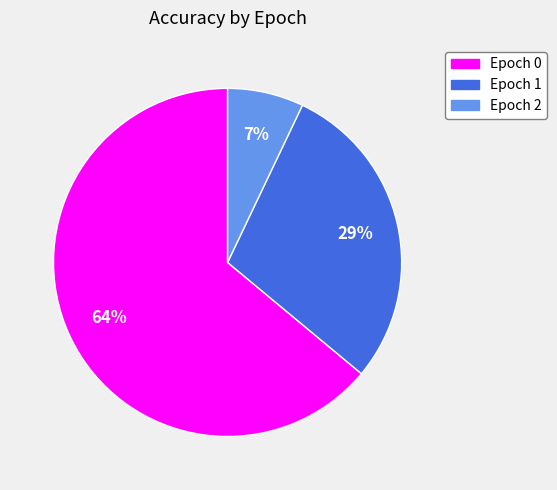

To the nearest percent, what percentage of the pie is Epoch 2?

7%